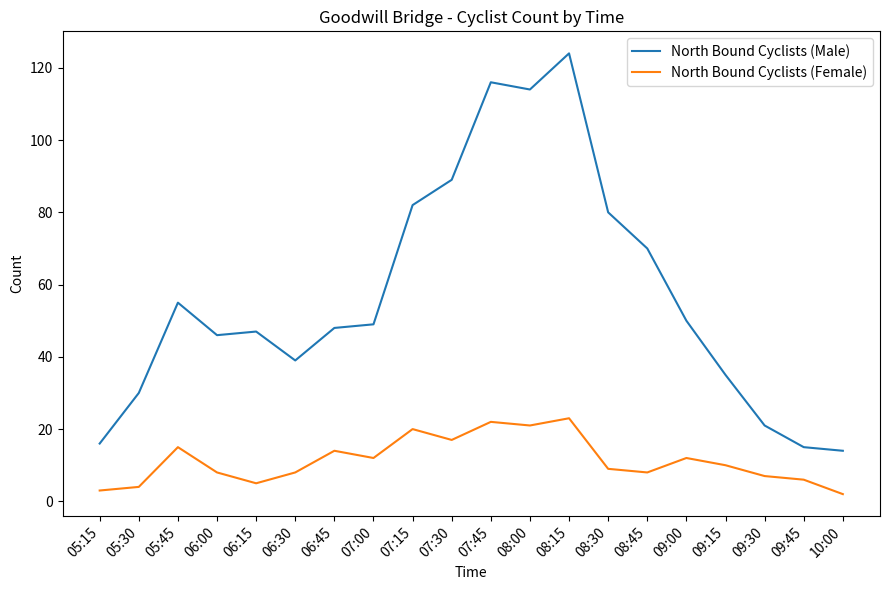

In North Bound Cyclists (Female), how many points are higher than both neighbors (excluding endpoints)?

6